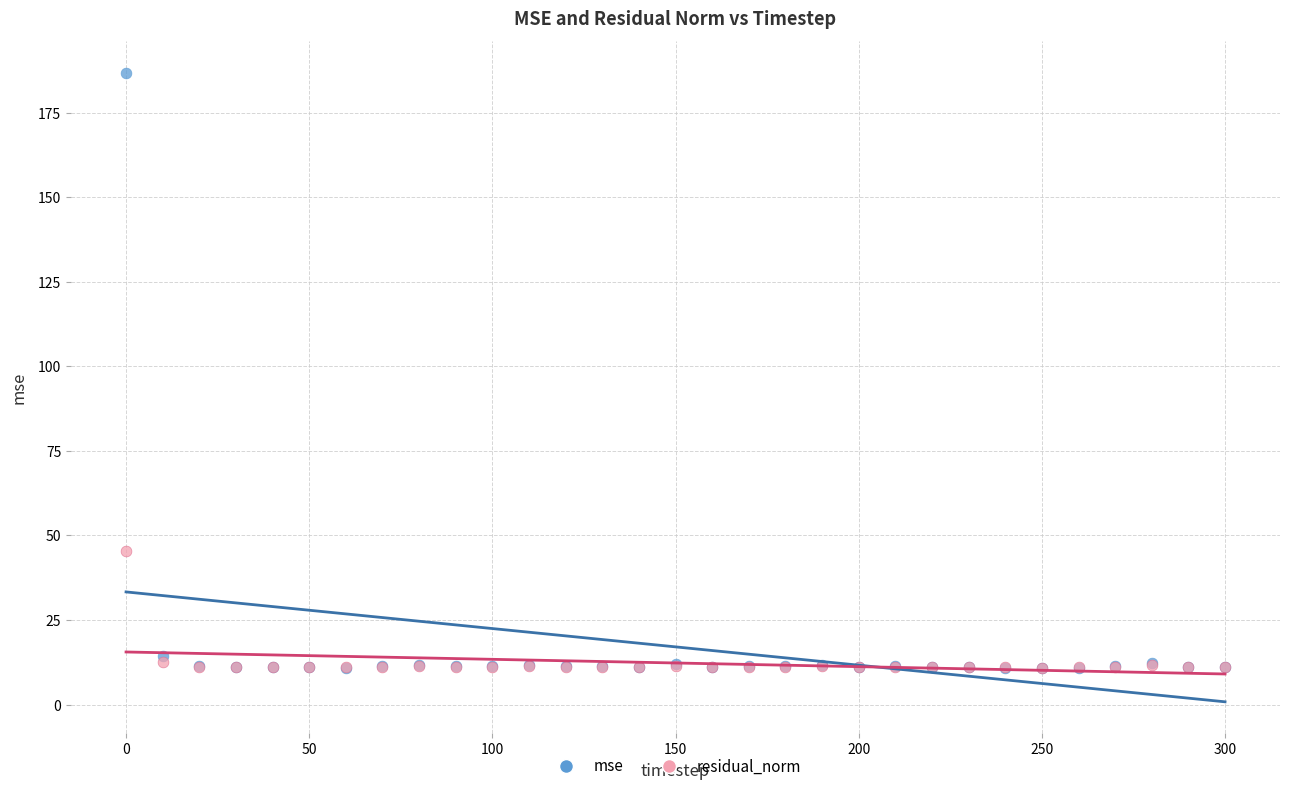

Across all series, what Y value is closest to 98?

45.3